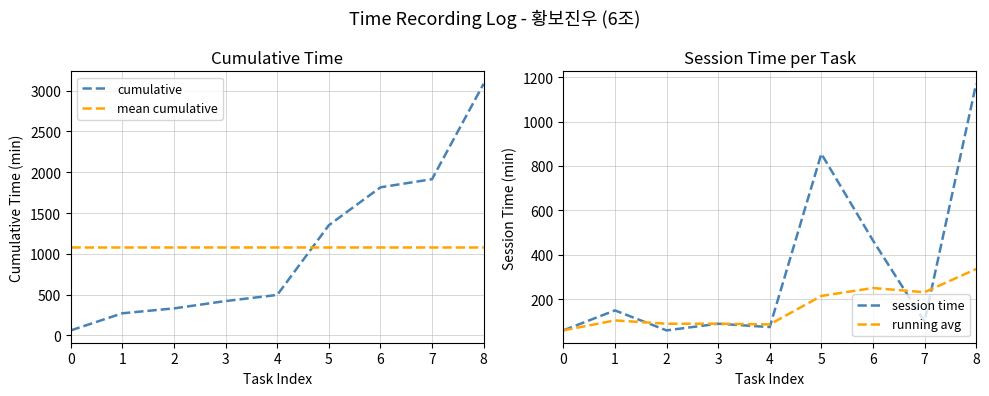

How many distinct data groups are displayed?

4